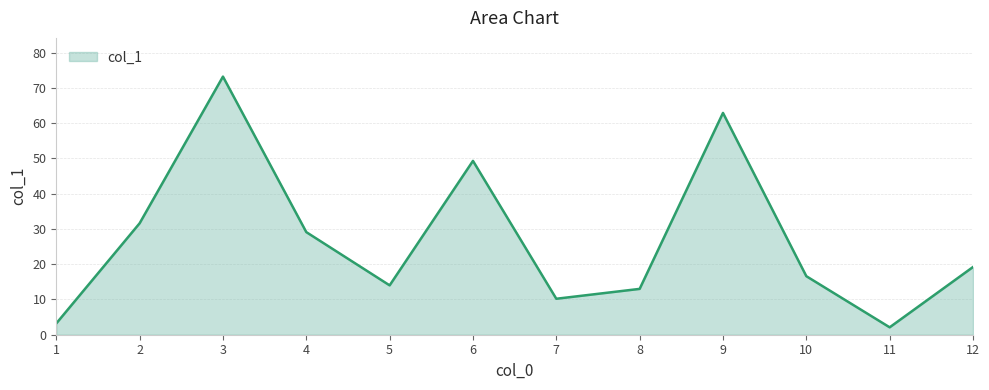

What is the greatest value displayed?

73.2